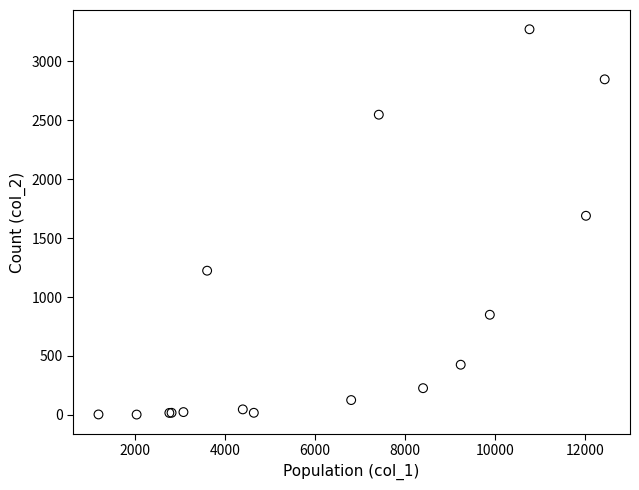

What Y value in the scatter plot is closest to 1638?

1690